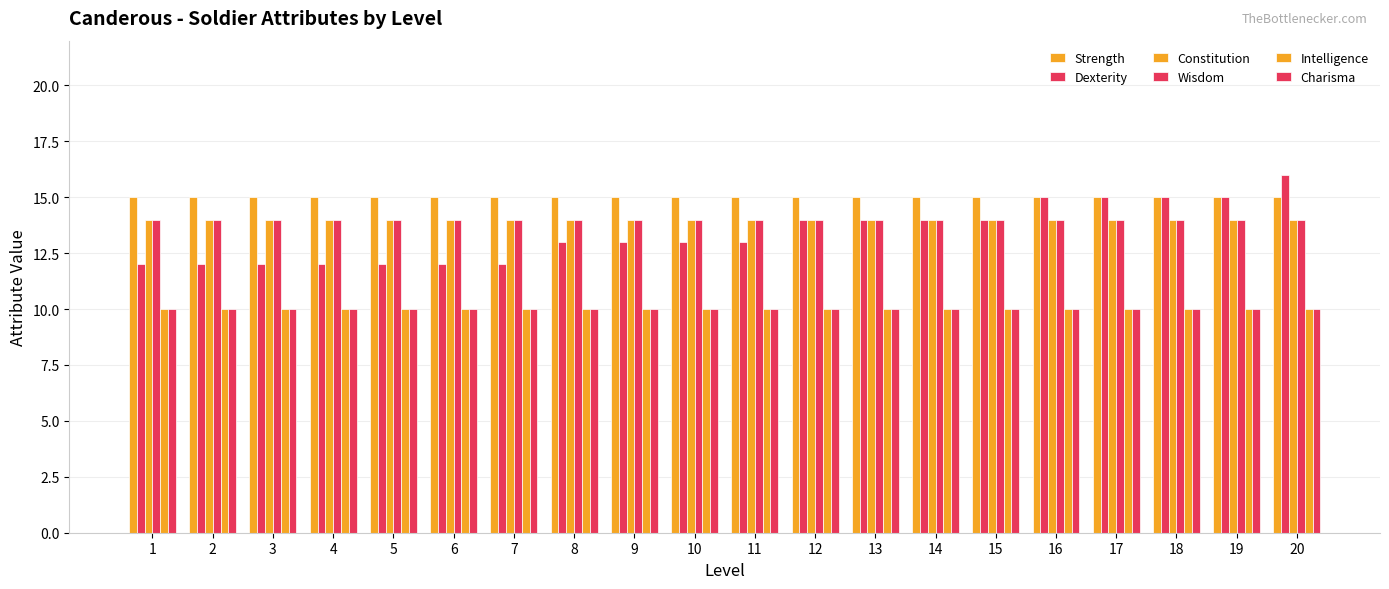

Is the value of Intelligence at 8 greater than the value of Dexterity at 20?

No